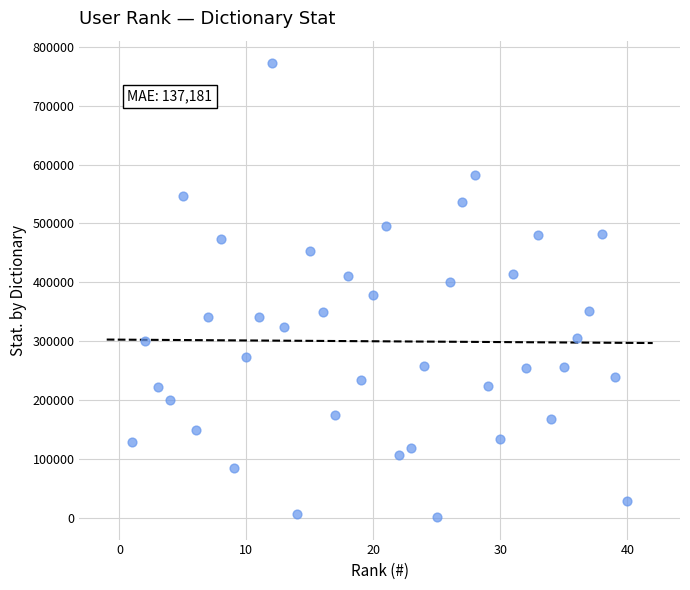

What is the range of X values (max minus min)?

39